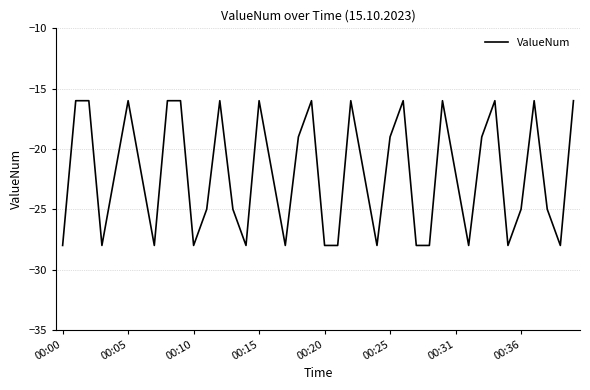

What is the difference between the maximum and minimum values?

12